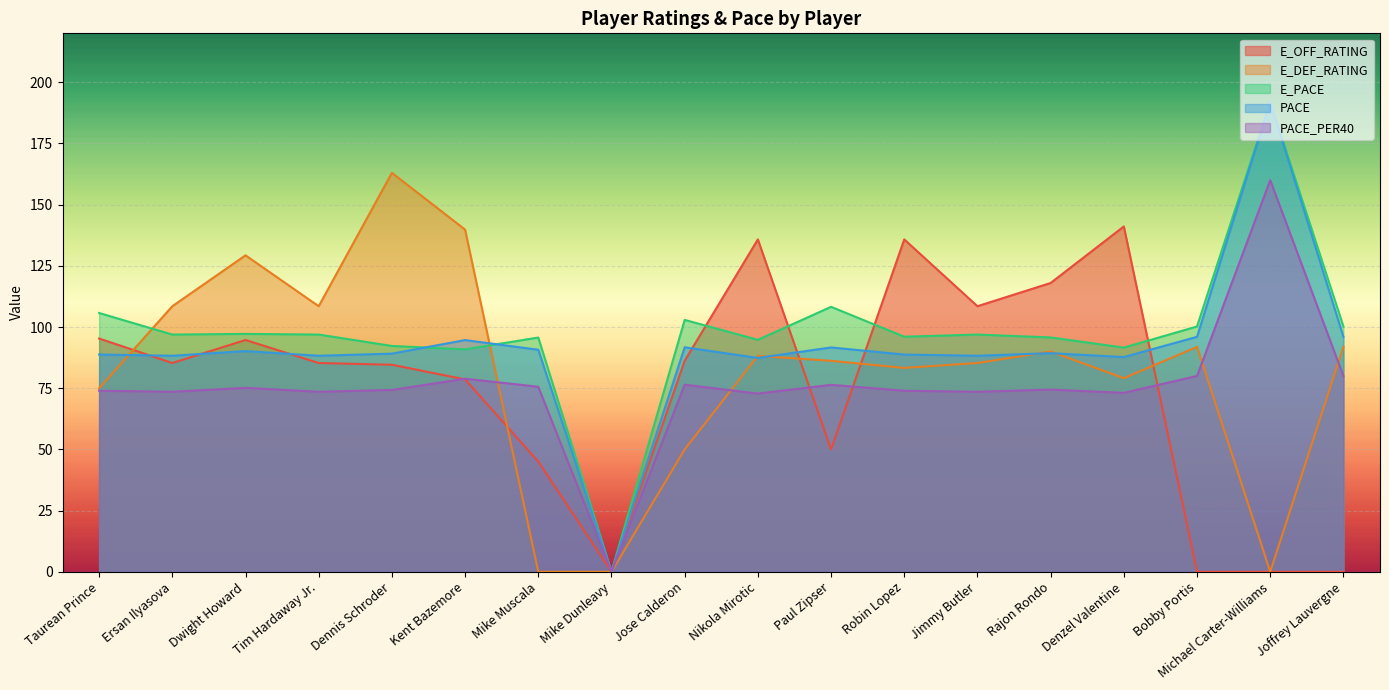

Rank the series by their maximum value, from lowest to highest.

E_OFF_RATING, PACE_PER40, E_DEF_RATING, E_PACE, PACE